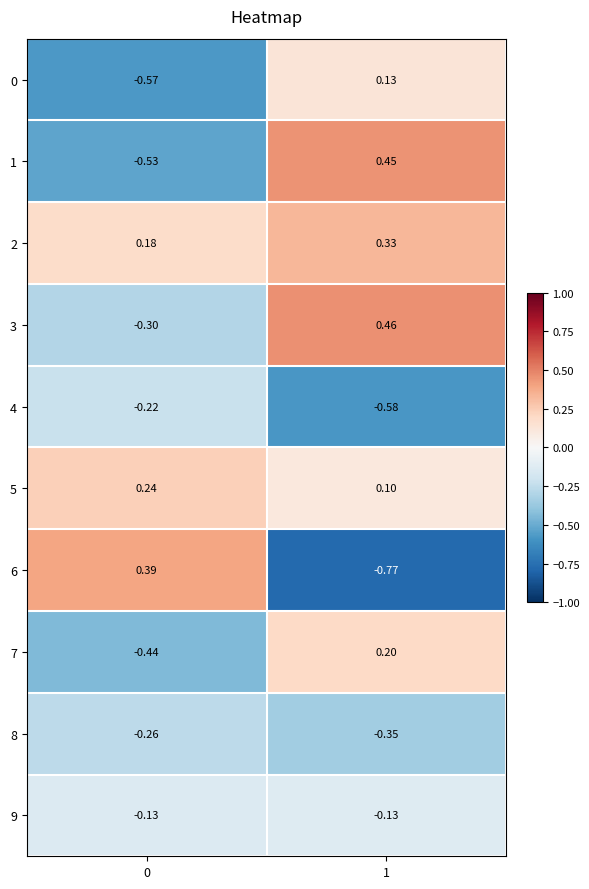

Is the value of 4 at 0 greater than the value of 2 at 1?

No